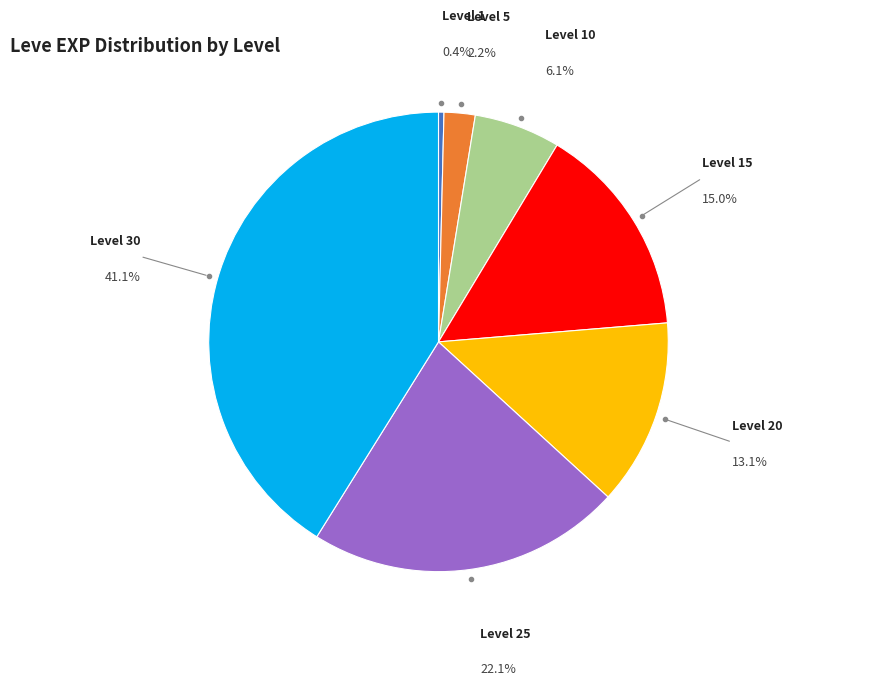

Does any single category account for the majority?

No